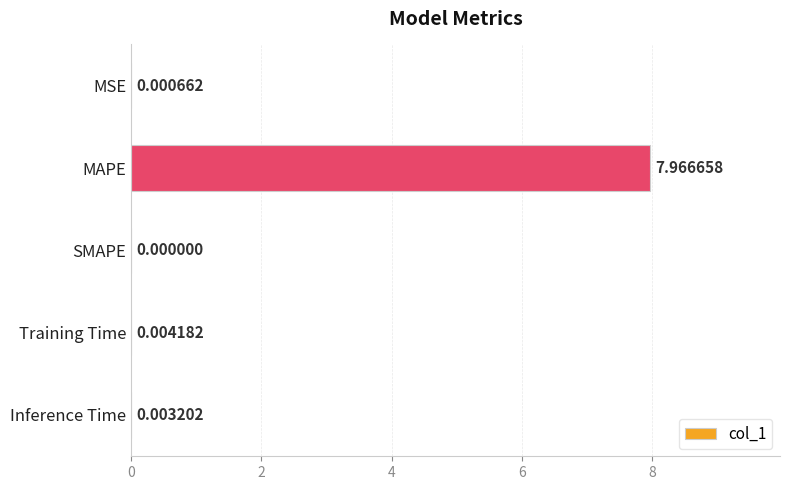

At which category does the chart reach its peak across all series?

MAPE